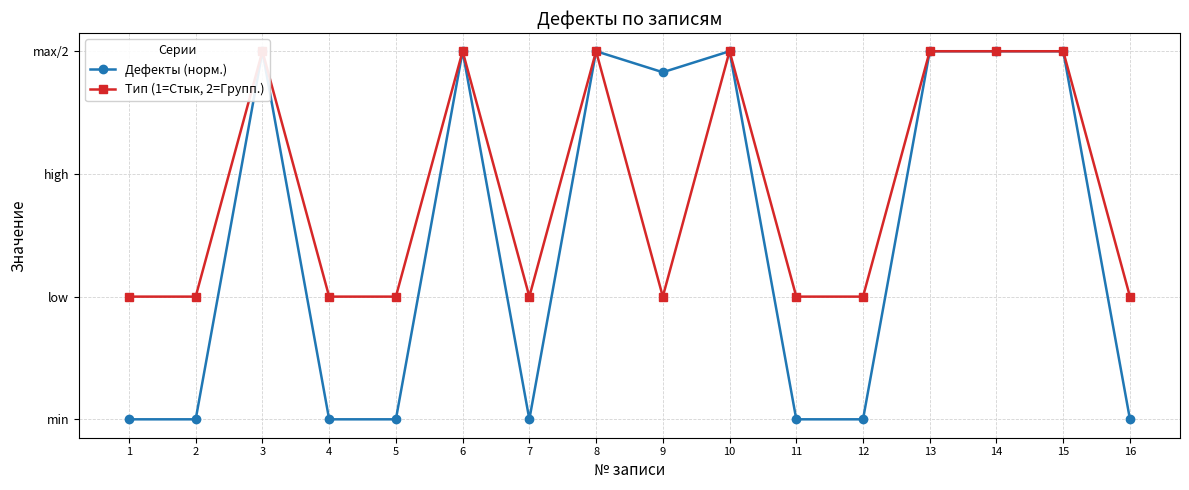

Reading left to right, transcribe all the data shown in this chart.

Дефекты (норм.): 1=0.5	2=0.5	3=2.0	4=0.5	5=0.5	6=2.0	7=0.5	8=2.0	9=1.9	10=2.0	11=0.5	12=0.5	13=2.0	14=2.0	15=2.0	16=0.5
Тип (1=Стык, 2=Групп.): 1=1.0	2=1.0	3=2.0	4=1.0	5=1.0	6=2.0	7=1.0	8=2.0	9=1.0	10=2.0	11=1.0	12=1.0	13=2.0	14=2.0	15=2.0	16=1.0